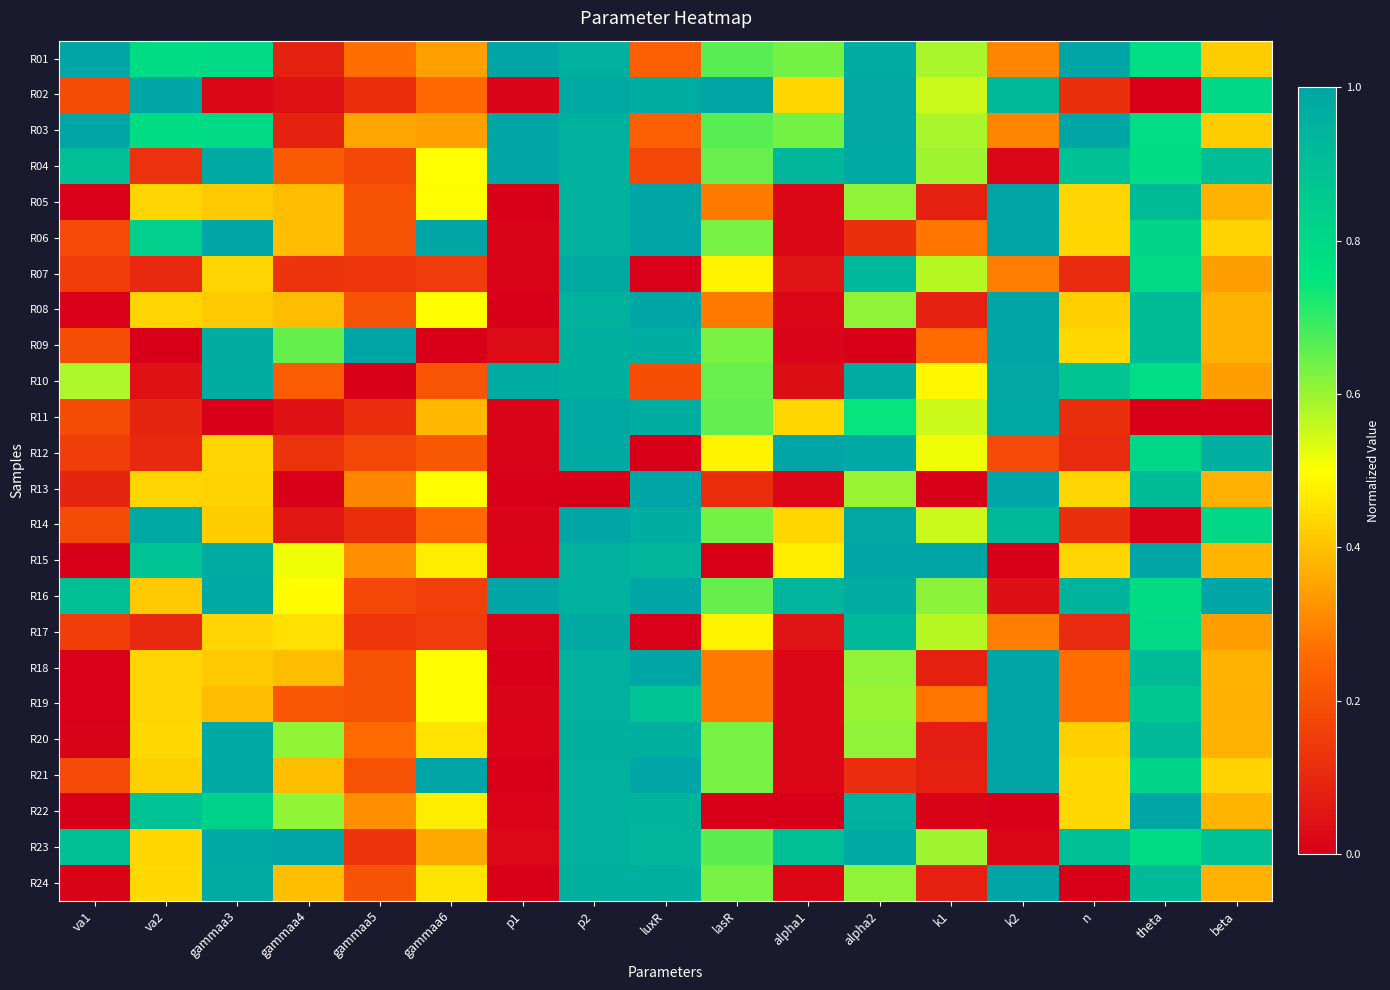

At how many categories does at least one series exceed 0?

17